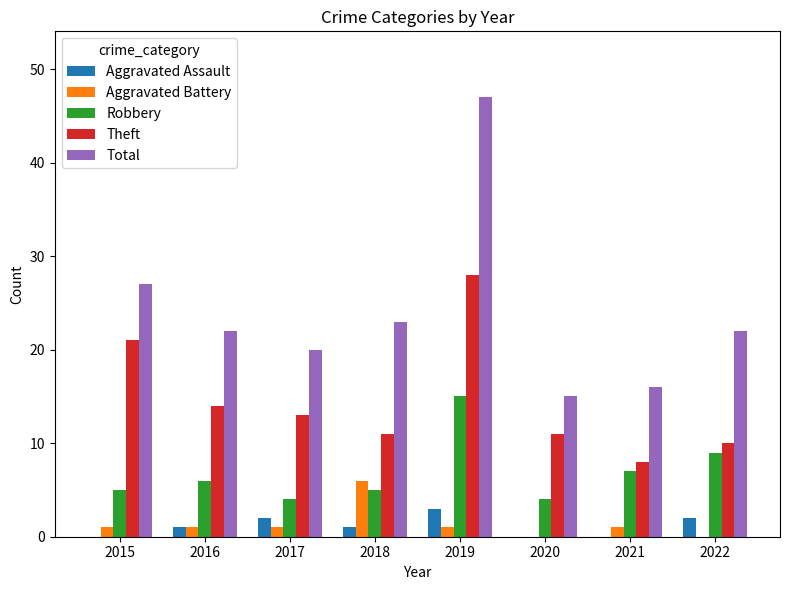

The value of Aggravated Assault at 2017 is 2. True or false?

True